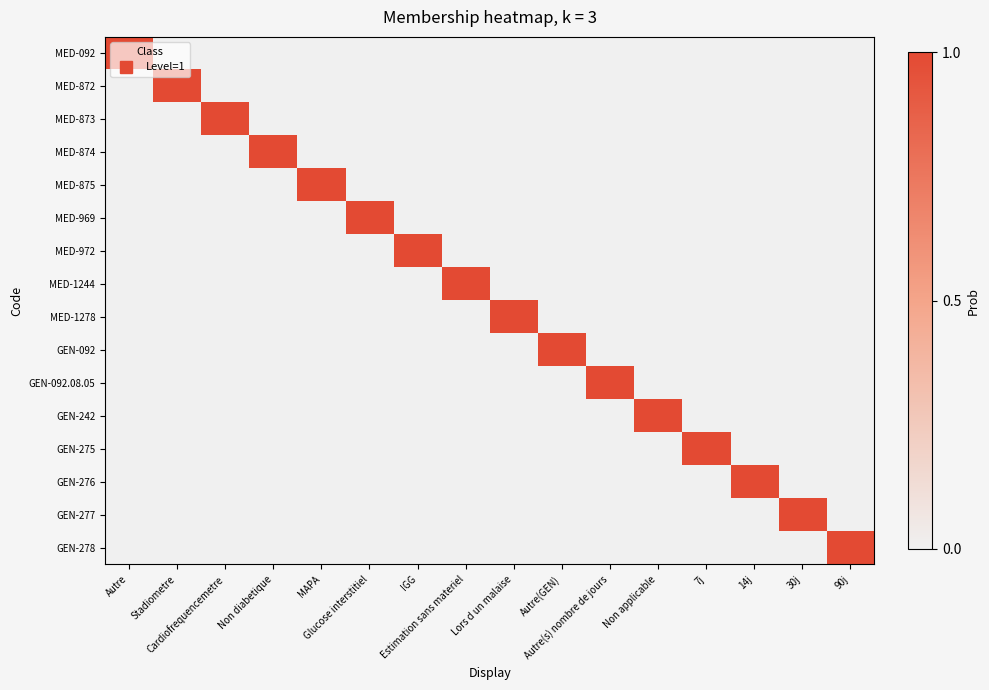

At how many categories does at least one series exceed 0?

16